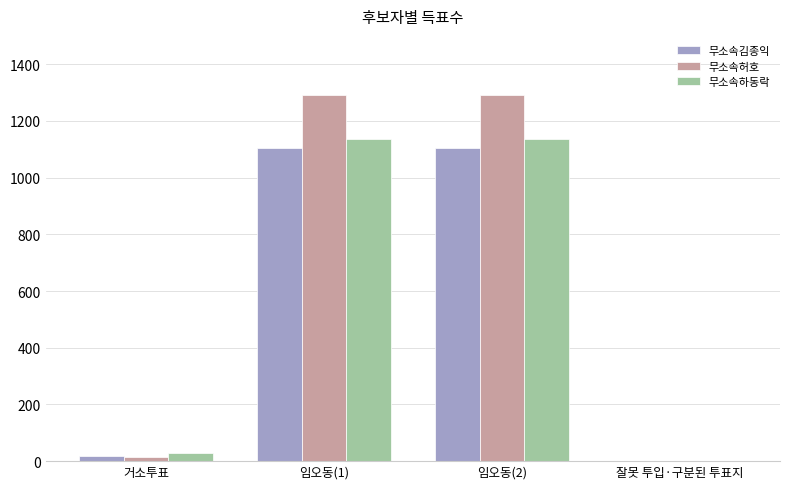

Is it true that 무소속김종익 equals 353 at 잘못 투입·구분된 투표지?

False